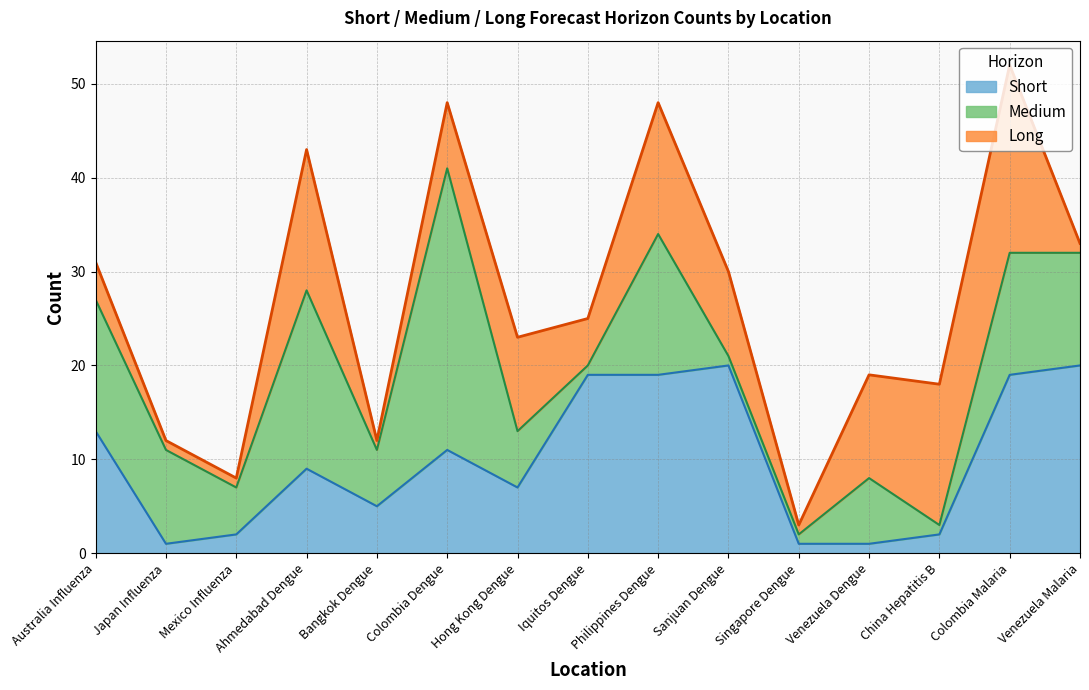

Rank the series by their maximum value, from highest to lowest.

Medium, Short, Long